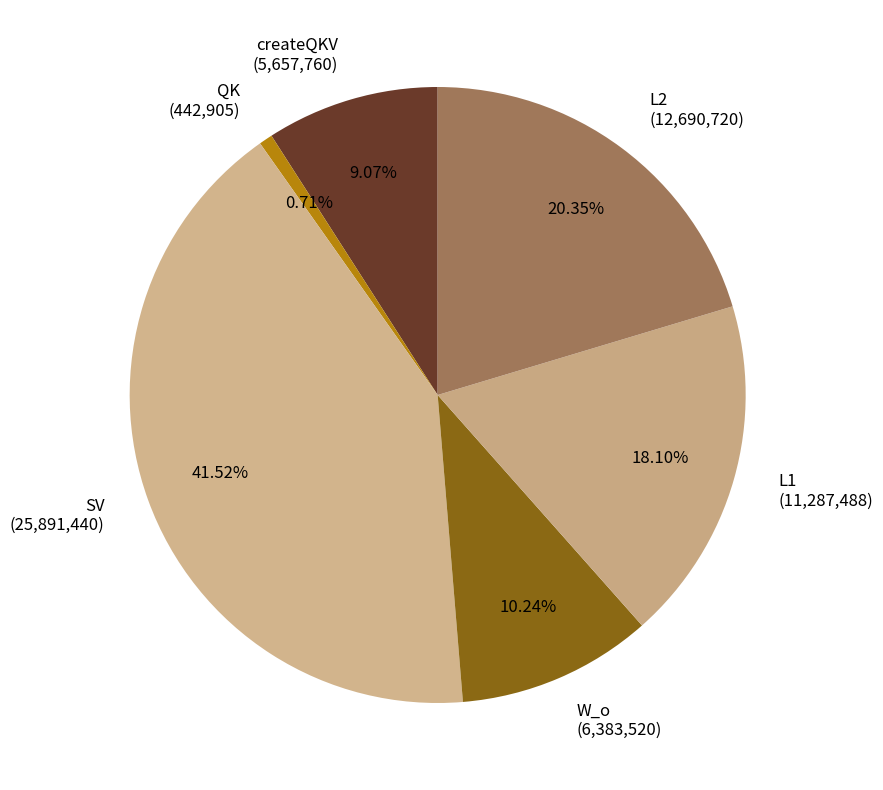

To the nearest percent, what is the difference between the largest and smallest slice percentages?

41%